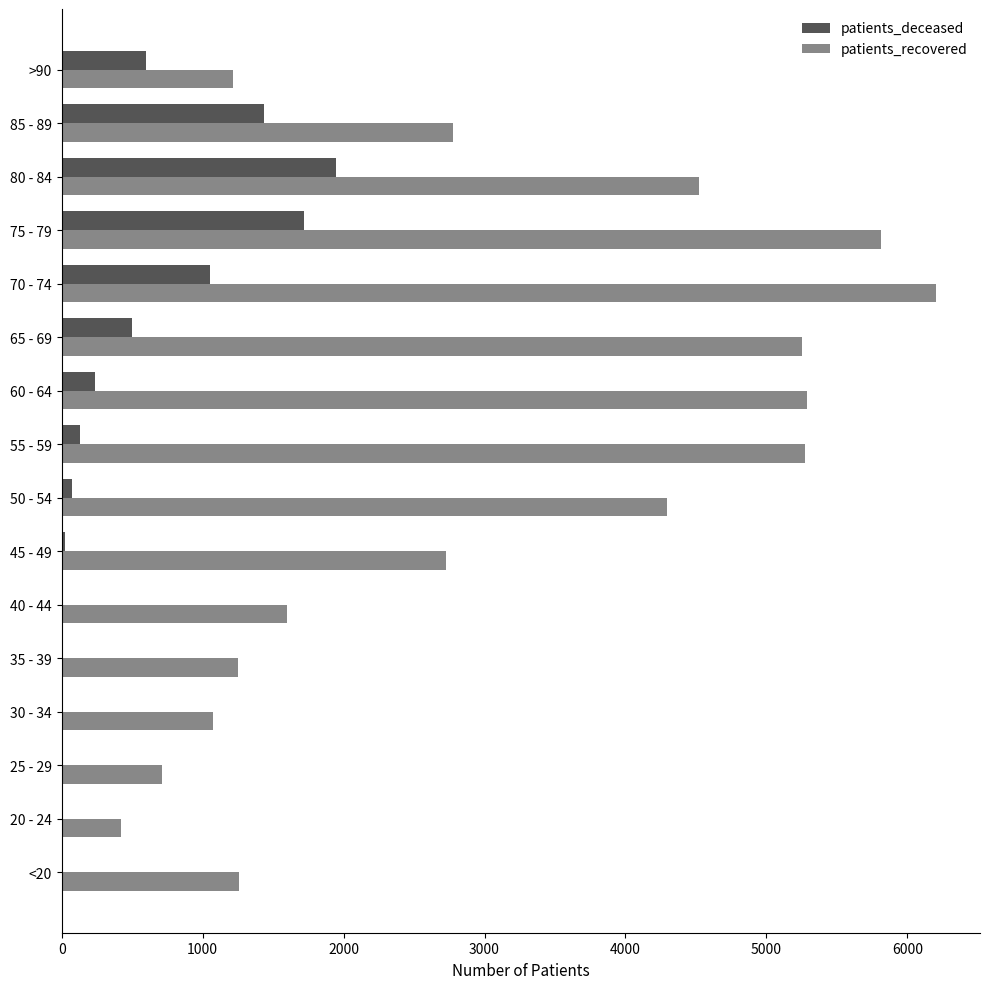

What is the highest value of the patients_recovered series?

6205